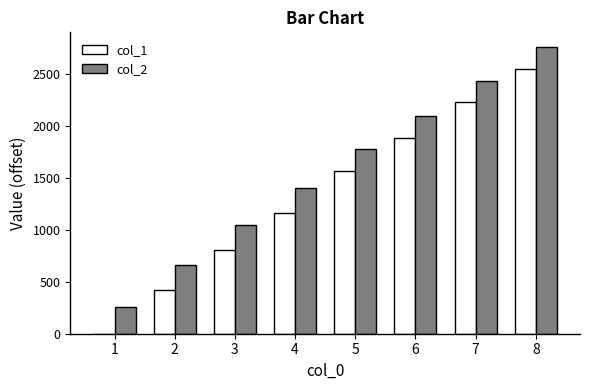

What is the sum of the col_1 values at 1 and 3?

809.8